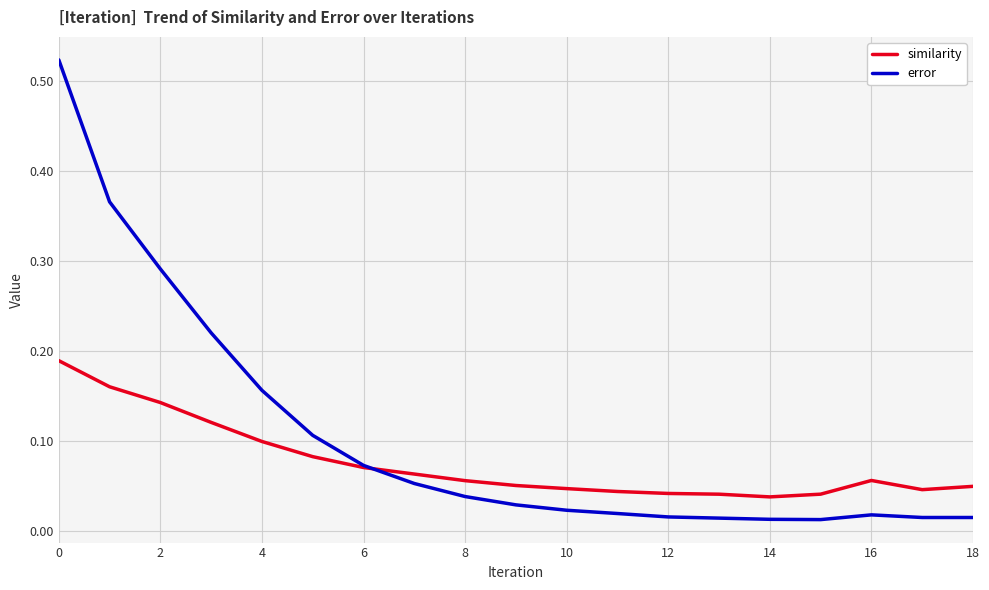

Rank the series by their maximum value, from lowest to highest.

similarity, error